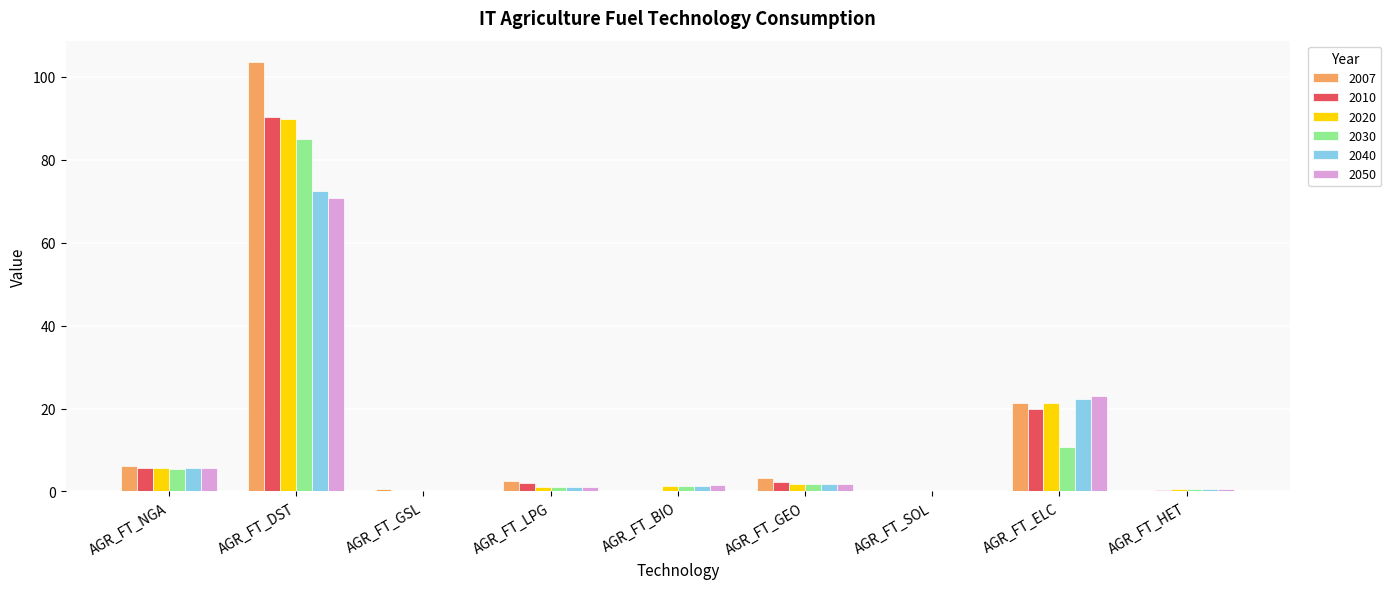

Is the value of 2050 at AGR_FT_BIO greater than the value of 2007 at AGR_FT_ELC?

No